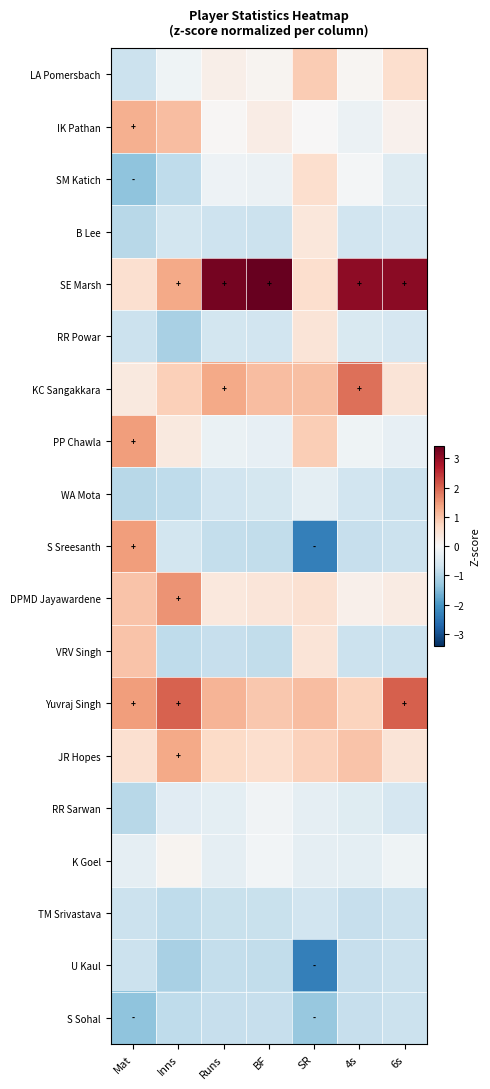

Which series changed the most between Mat and 6s?

SE Marsh